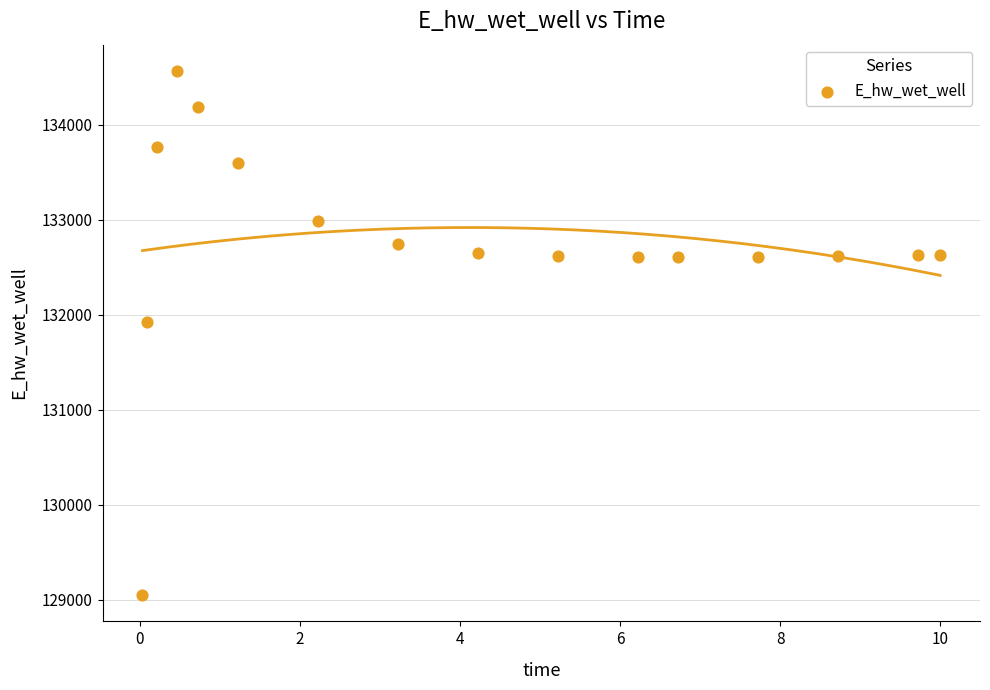

What is the range of X values (max minus min)?

10.0